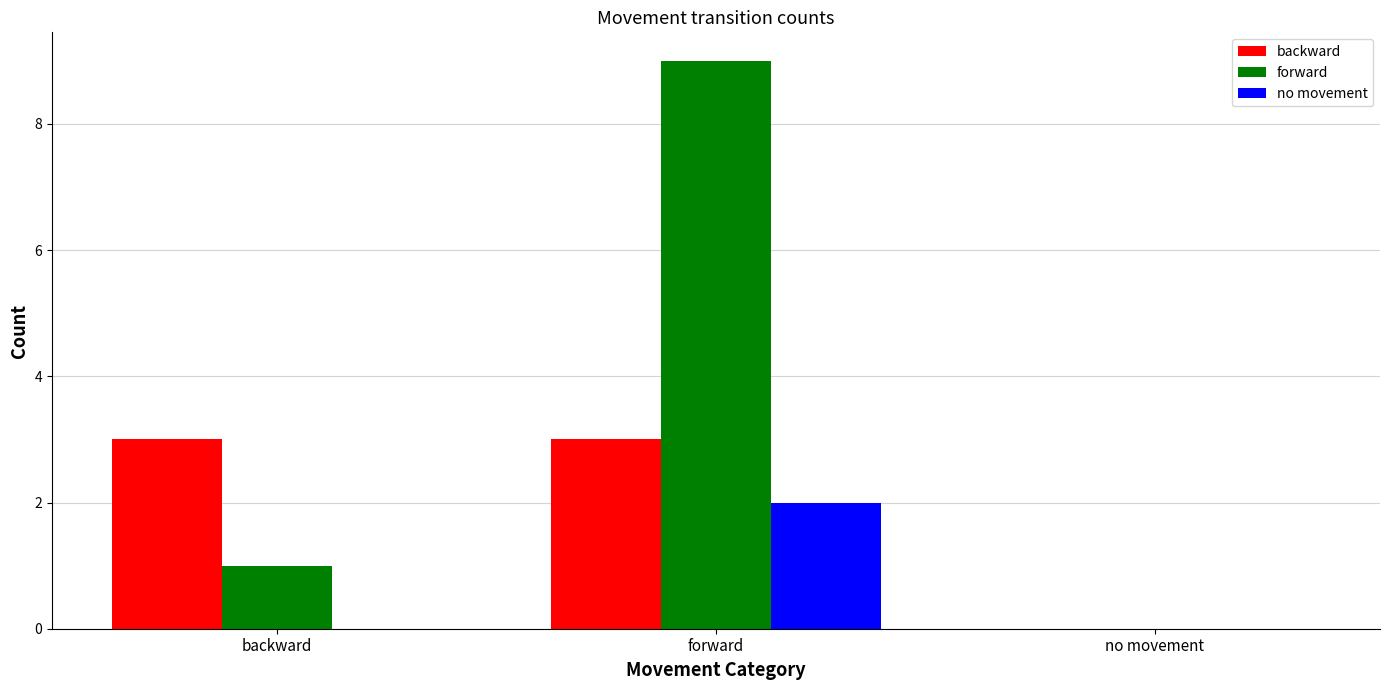

Which series changed the most between backward and no movement?

backward